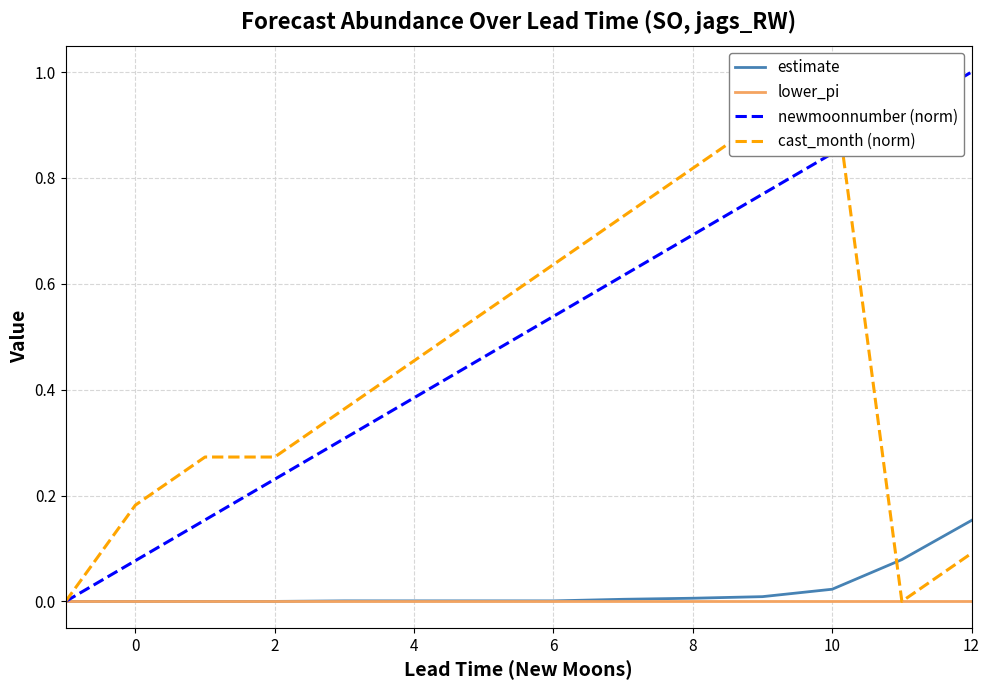

Does the chart have visible grid lines?

Yes